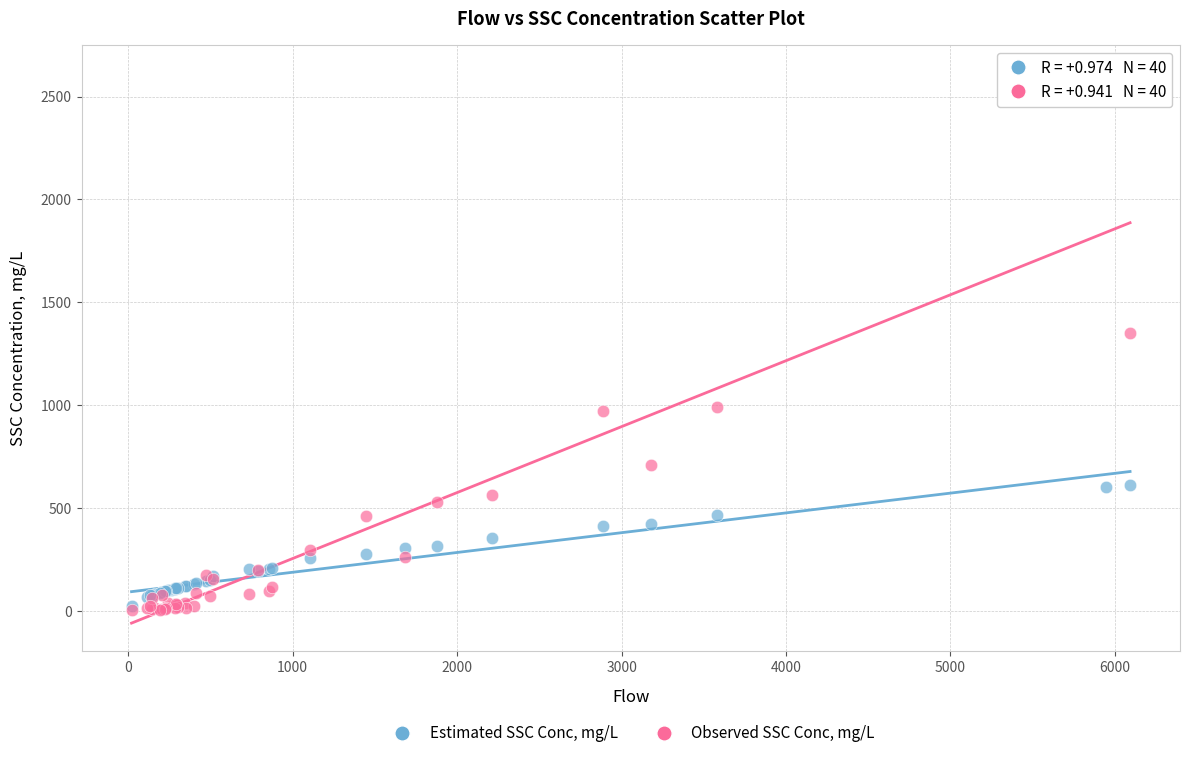

Across all series, what Y value is closest to 1308?

1352.3